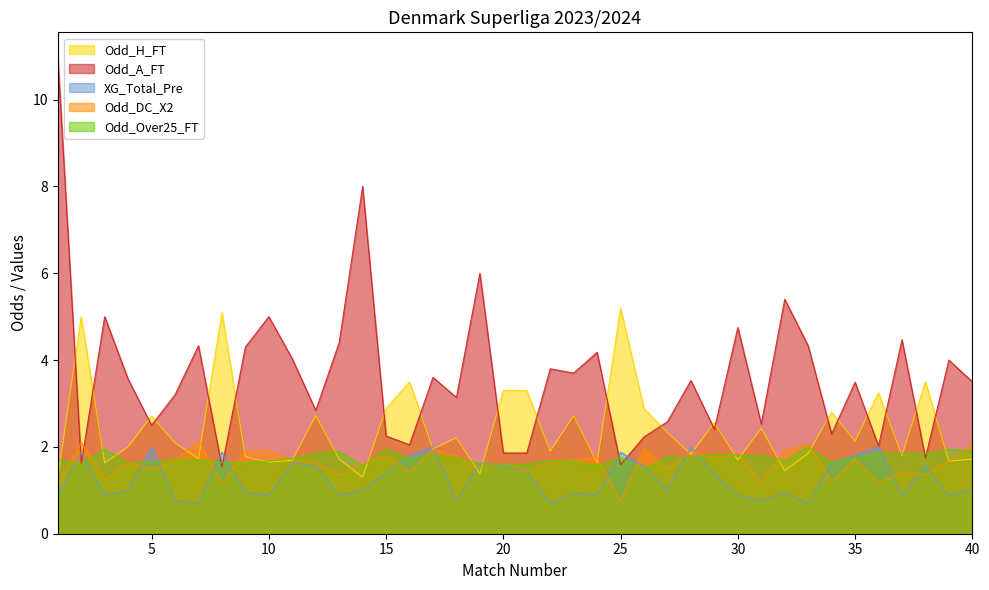

Is it true that Odd_DC_X2 equals 1.2 at 3?

True